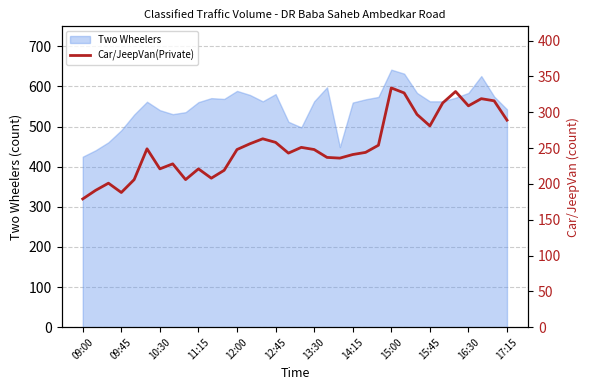

The Two Wheelers series shows 737 at 09:45. True or false?

False